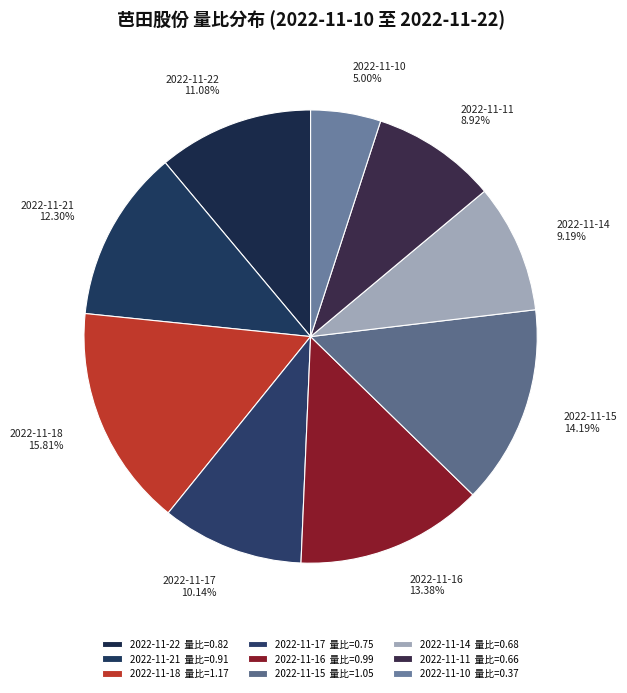

Is there a majority slice in this chart?

No